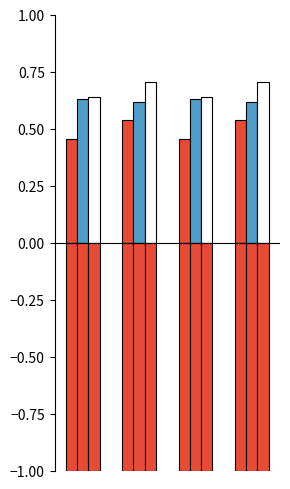

Count the number of data series in this chart.

6